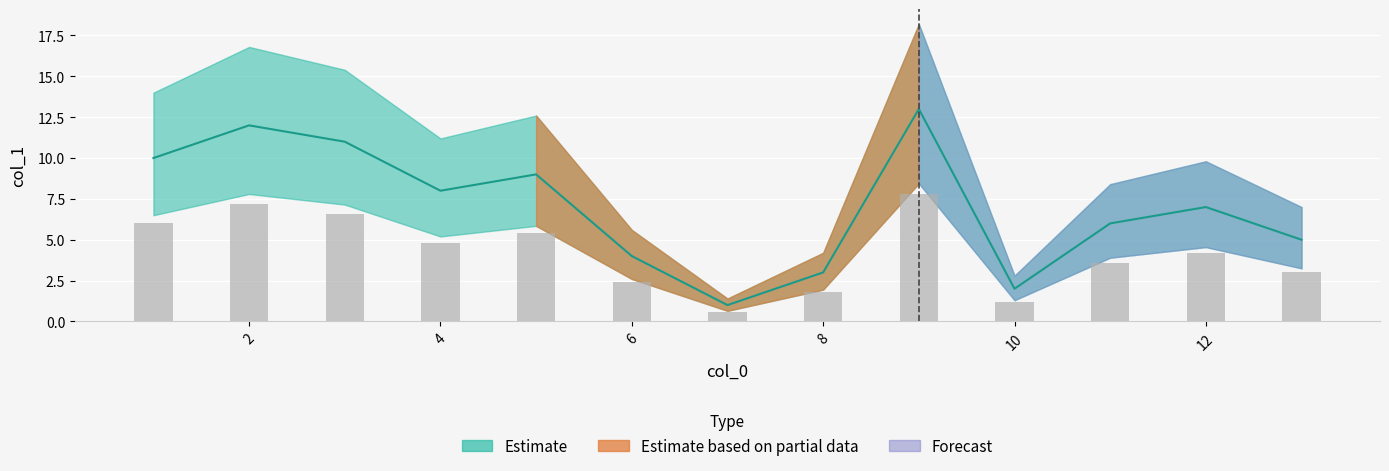

Between 1 and 3, which is larger?

3